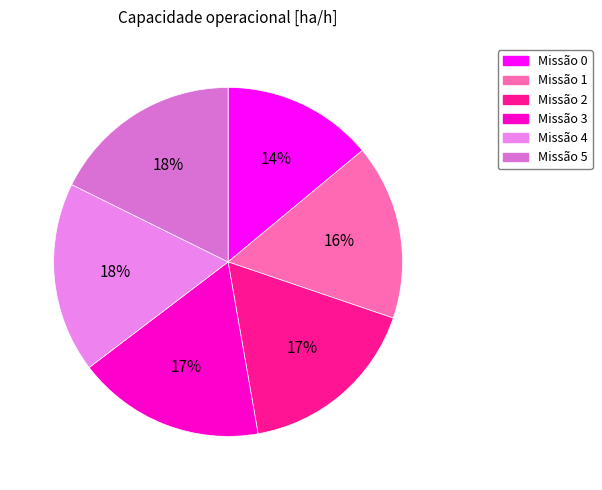

Which category has the biggest portion of the pie?

5